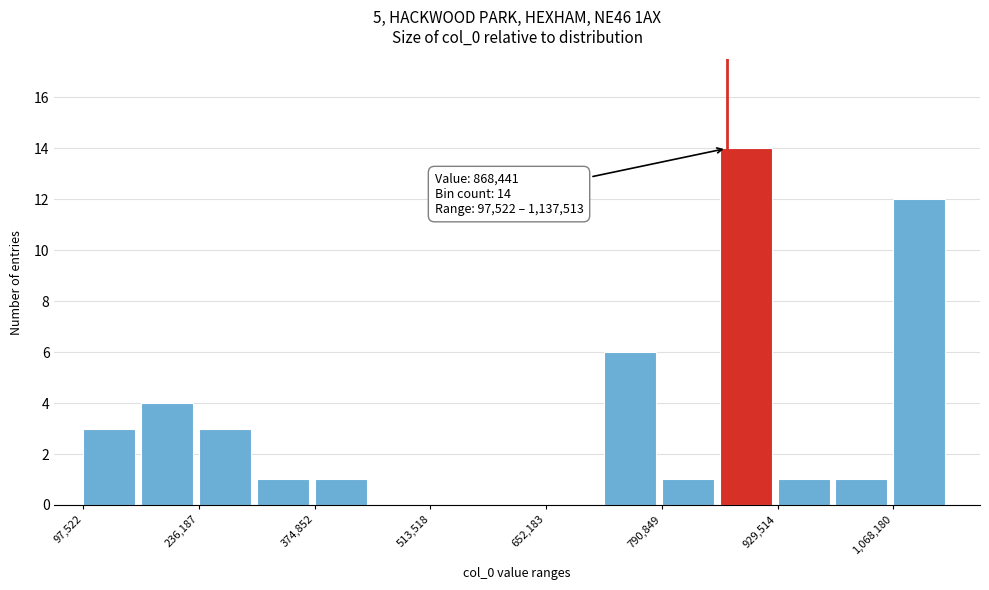

Read against the x-axis, roughly where is the centre of the tallest bar?

900000